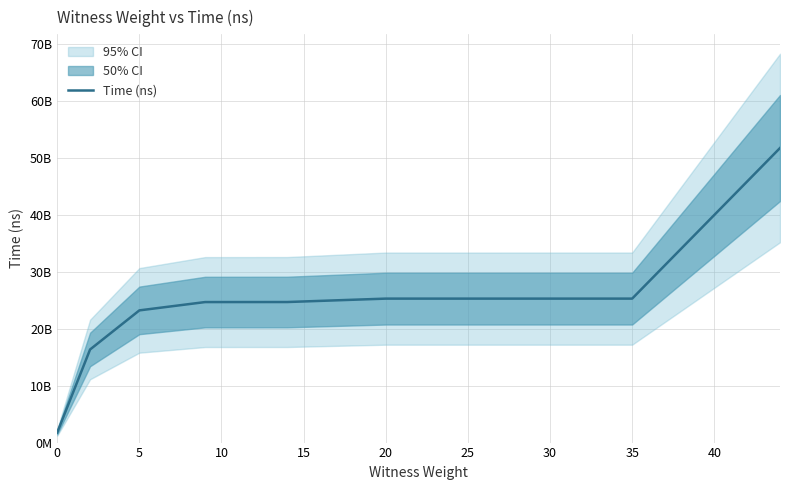

What is the difference between the second highest and second lowest values?

8943843300